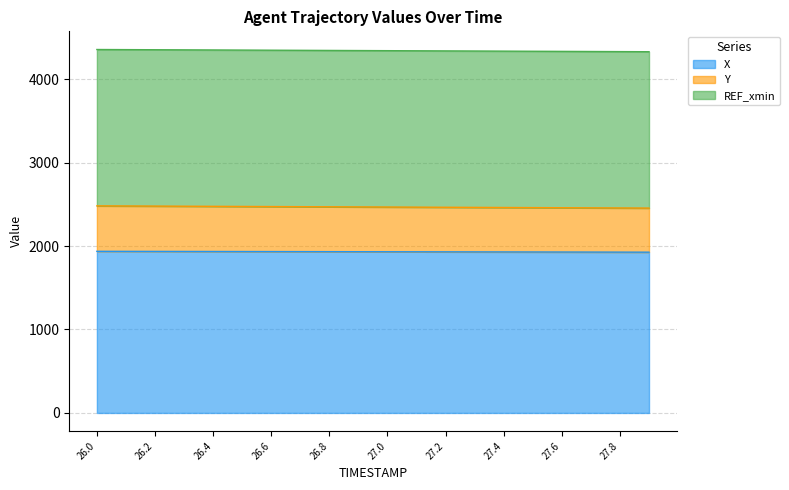

Is it true that Y equals 7191.2 at 27.7?

False